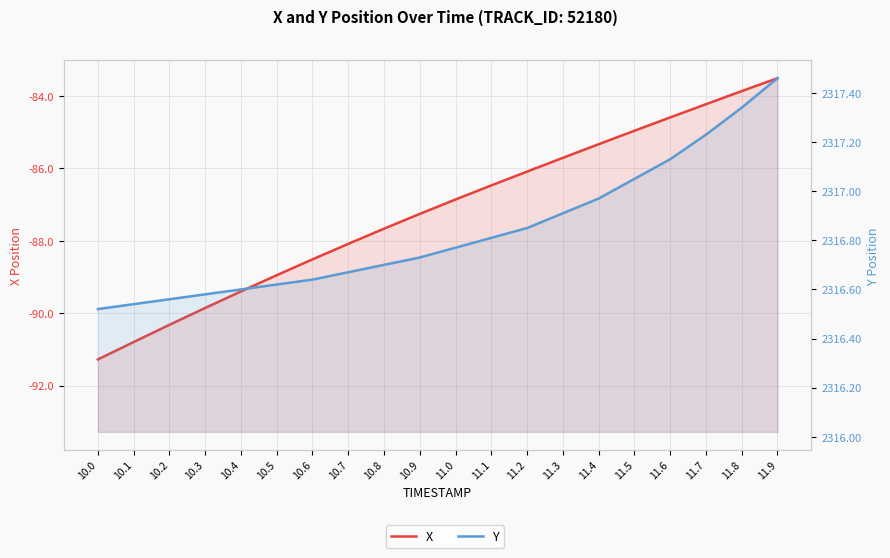

Reading right to left, transcribe all the data shown in this chart.

X: 11.9=-83.5	11.8=-83.9	11.7=-84.2	11.6=-84.6	11.5=-85.0	11.4=-85.3	11.3=-85.7	11.2=-86.1	11.1=-86.5	11.0=-86.9	10.9=-87.3	10.8=-87.7	10.7=-88.1	10.6=-88.5	10.5=-88.9	10.4=-89.4	10.3=-89.9	10.2=-90.3	10.1=-90.8	10.0=-91.3
Y: 11.9=2317.5	11.8=2317.3	11.7=2317.2	11.6=2317.1	11.5=2317.1	11.4=2317.0	11.3=2316.9	11.2=2316.8	11.1=2316.8	11.0=2316.8	10.9=2316.7	10.8=2316.7	10.7=2316.7	10.6=2316.6	10.5=2316.6	10.4=2316.6	10.3=2316.6	10.2=2316.6	10.1=2316.5	10.0=2316.5